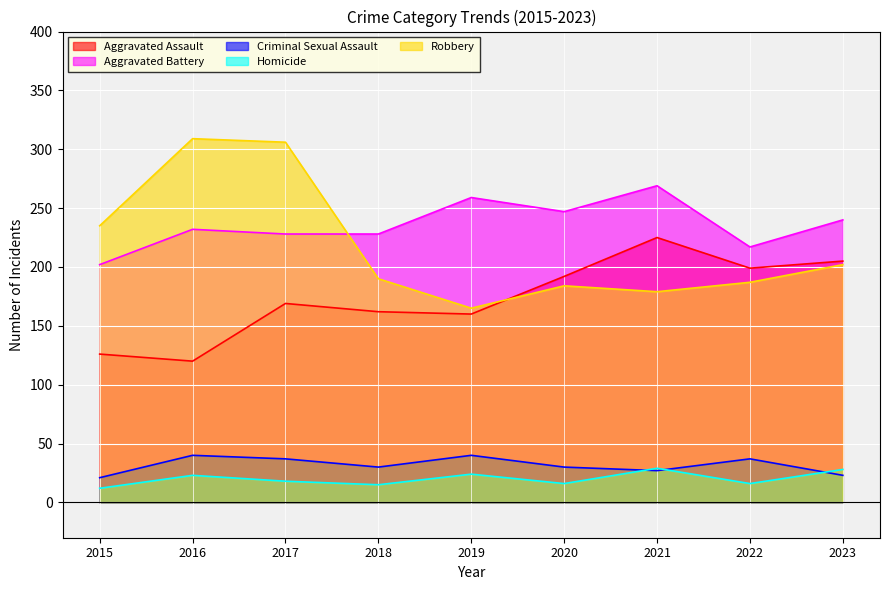

The value of Aggravated Assault at 2023 is 270. True or false?

False